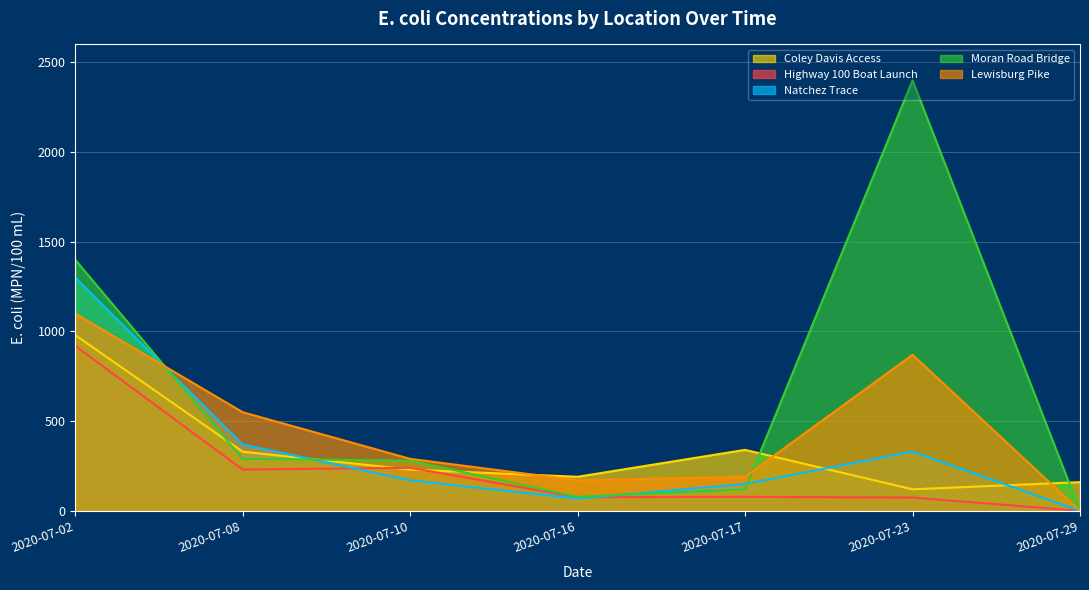

List the series in order of their peak value, lowest first.

Highway 100 Boat Launch, Coley Davis Access, Lewisburg Pike, Natchez Trace, Moran Road Bridge